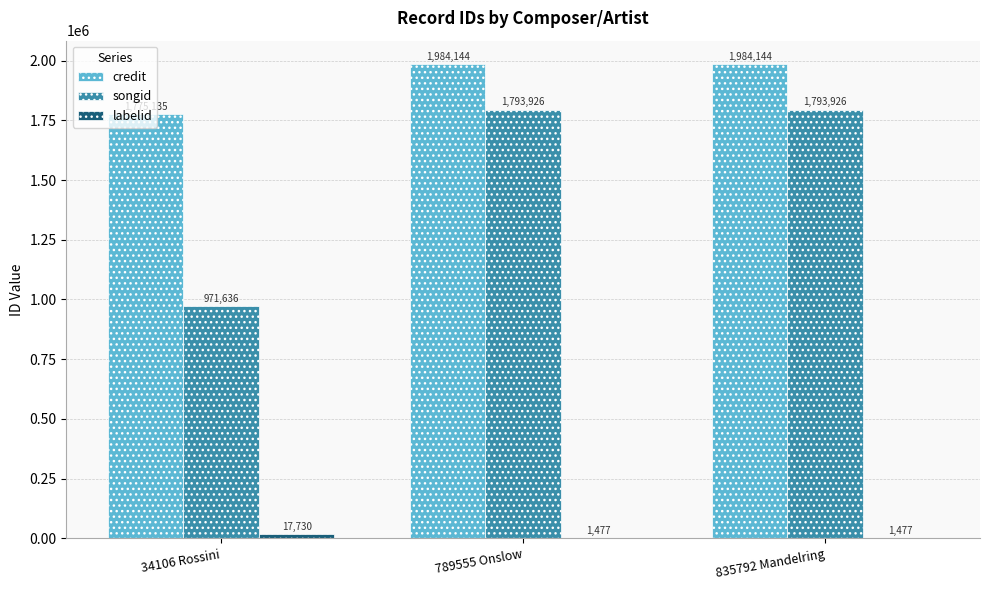

The value of songid at 789555 Onslow is 2921413. True or false?

False